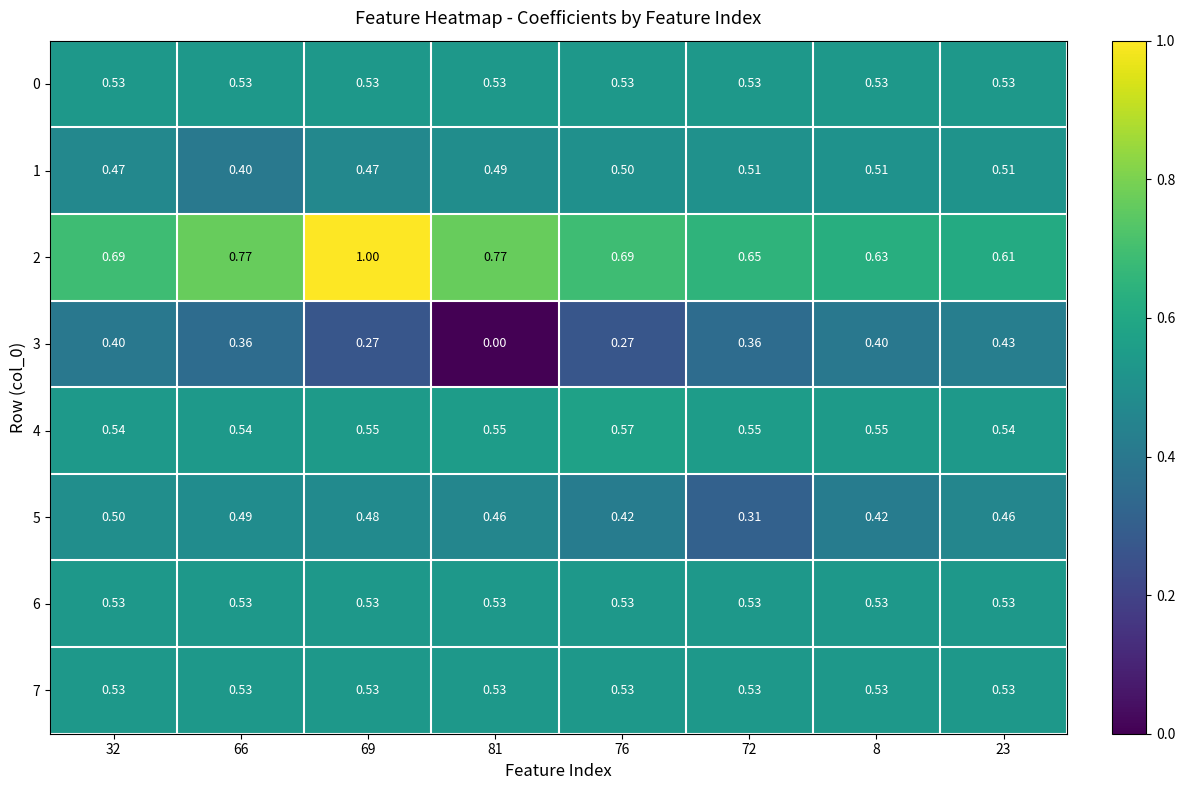

Is the value of 2 at 72 greater than the value of 3 at 32?

Yes